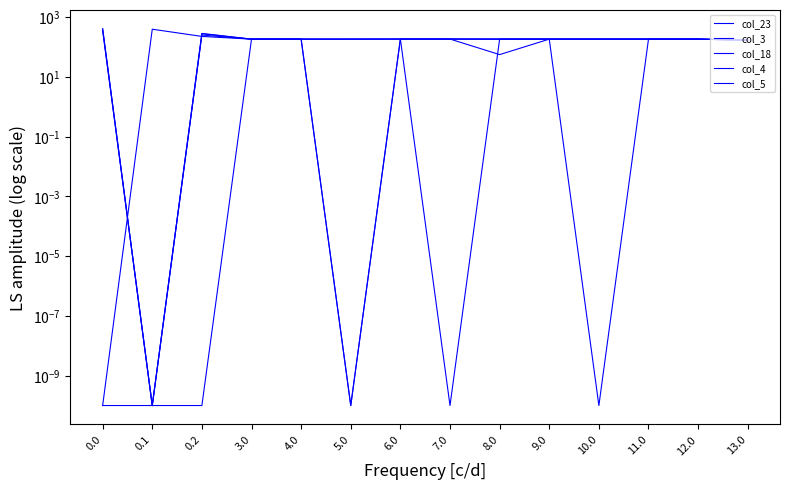

Between 9.0 and 0.2, which is larger?

9.0